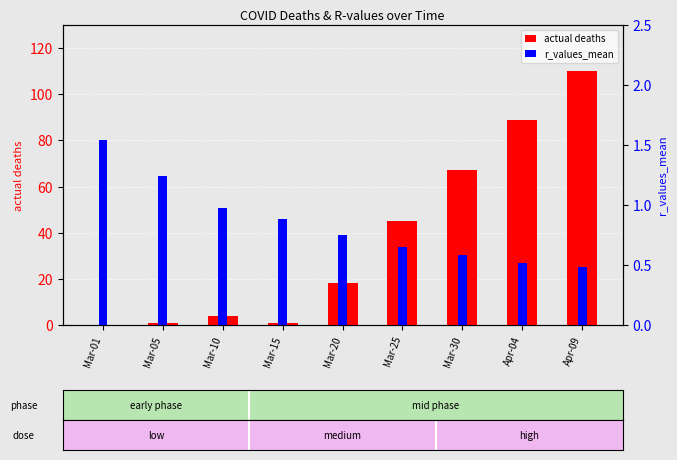

Which series changed the most between Mar-15 and Mar-20?

actual deaths